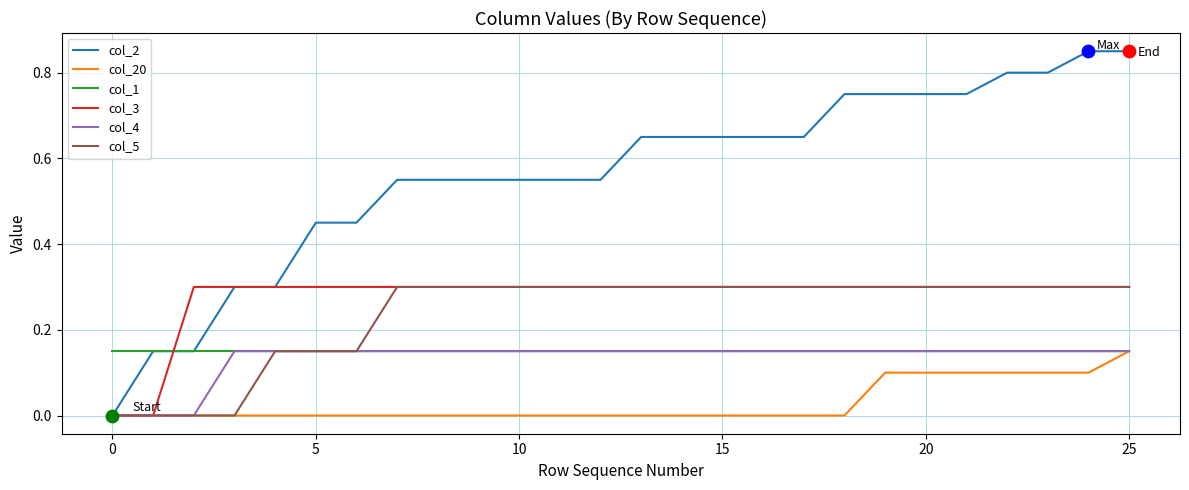

Which series has the widest spread of values?

col_2